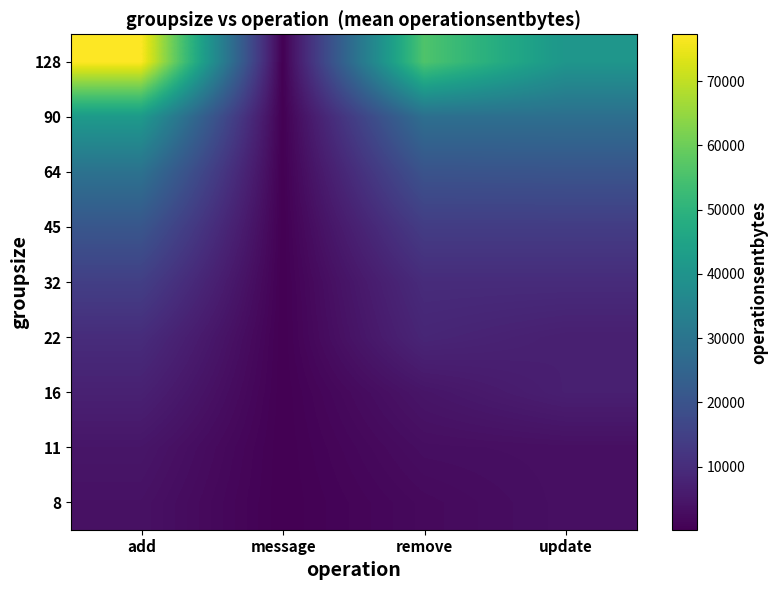

Rank the series by their maximum value, from lowest to highest.

8, 11, 16, 22, 32, 45, 64, 90, 128